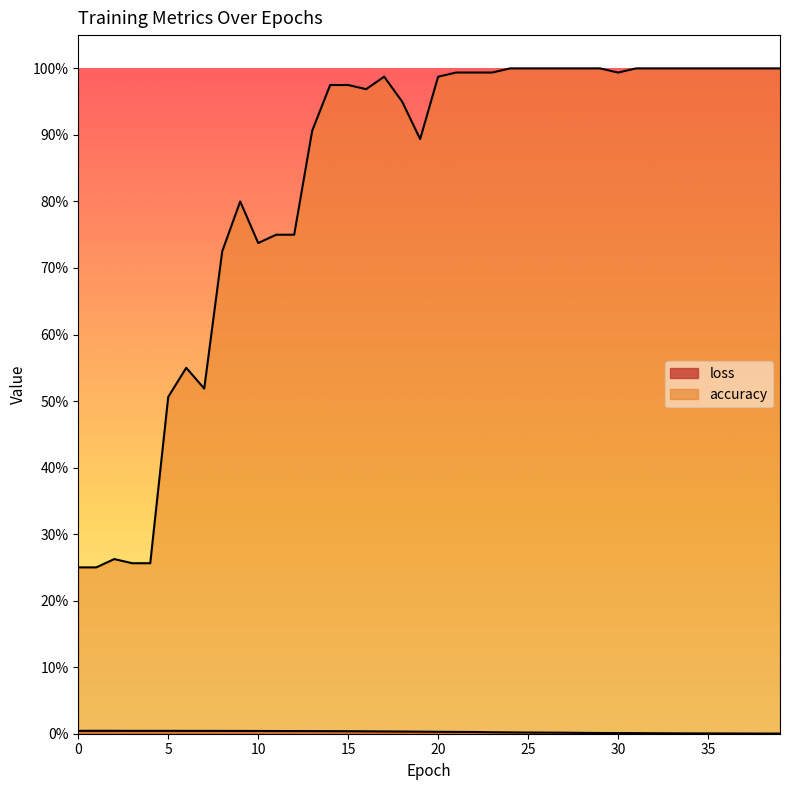

The loss series shows 0.0 at 8. True or false?

True